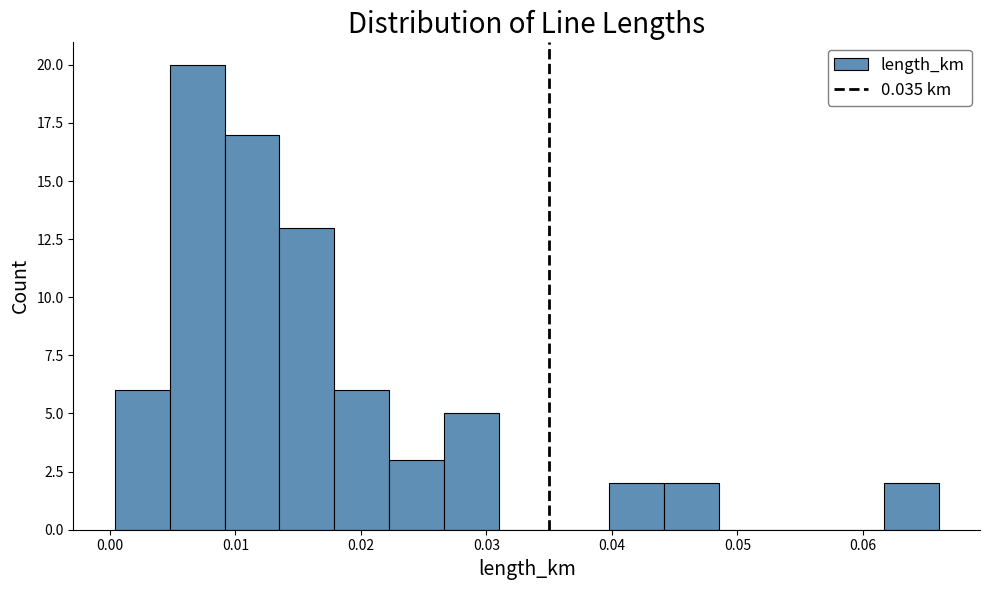

Reading left to right, list every bar in this chart as the range it spans on the x-axis followed by its height. Neither the bar edges nor the heights are printed on the chart, so give them approximately, as read against the axes.

0.000 to 0.005: 6
0.005 to 0.009: 20
0.009 to 0.014: 17
0.014 to 0.018: 13
0.018 to 0.022: 6
0.022 to 0.027: 3
0.027 to 0.031: 5
0.031 to 0.035: 0
0.035 to 0.040: 0
0.040 to 0.044: 2
0.044 to 0.049: 2
0.049 to 0.053: 0
0.053 to 0.057: 0
0.057 to 0.062: 0
0.062 to 0.066: 2